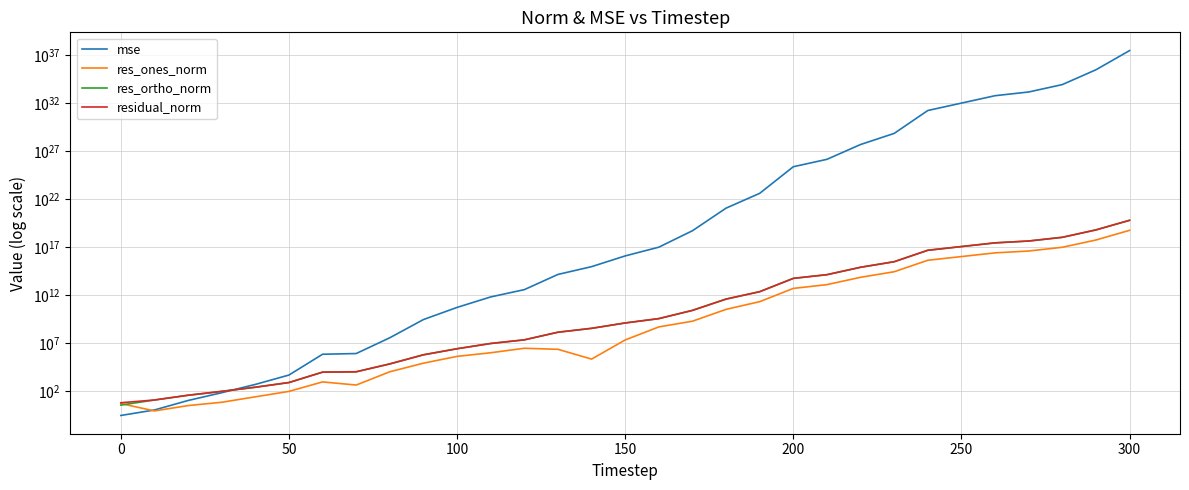

What is the difference between the maximum and minimum values in the residual_norm series?

61596081474327756800.0